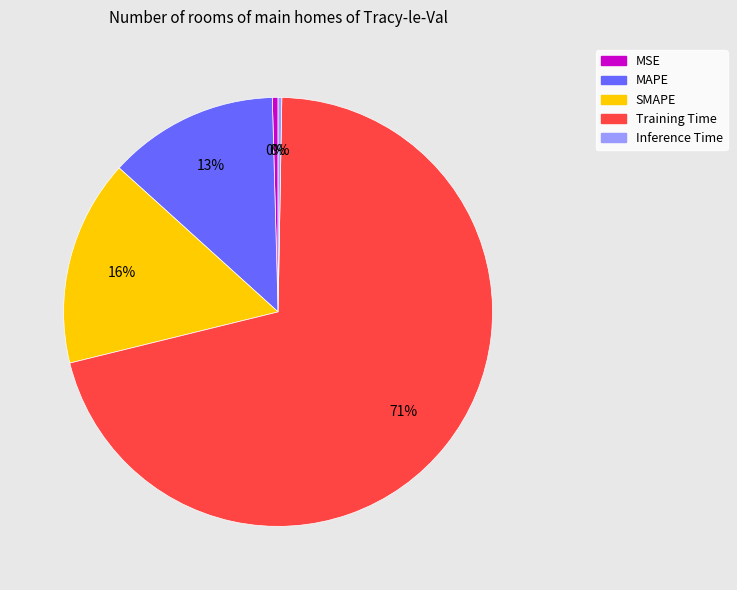

How many slices are in this pie chart?

5